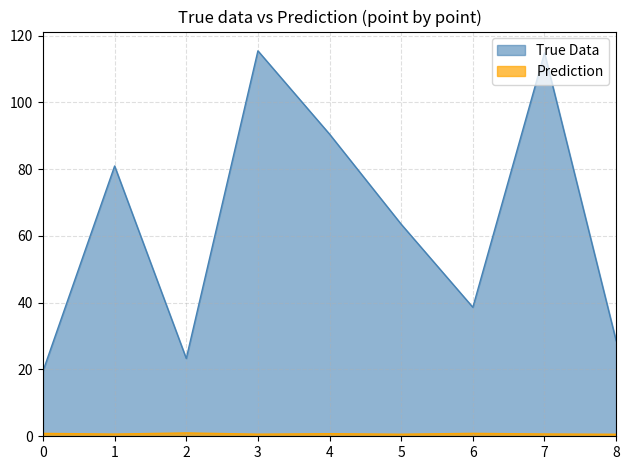

True or false: Prediction and True Data cross at least once.

False